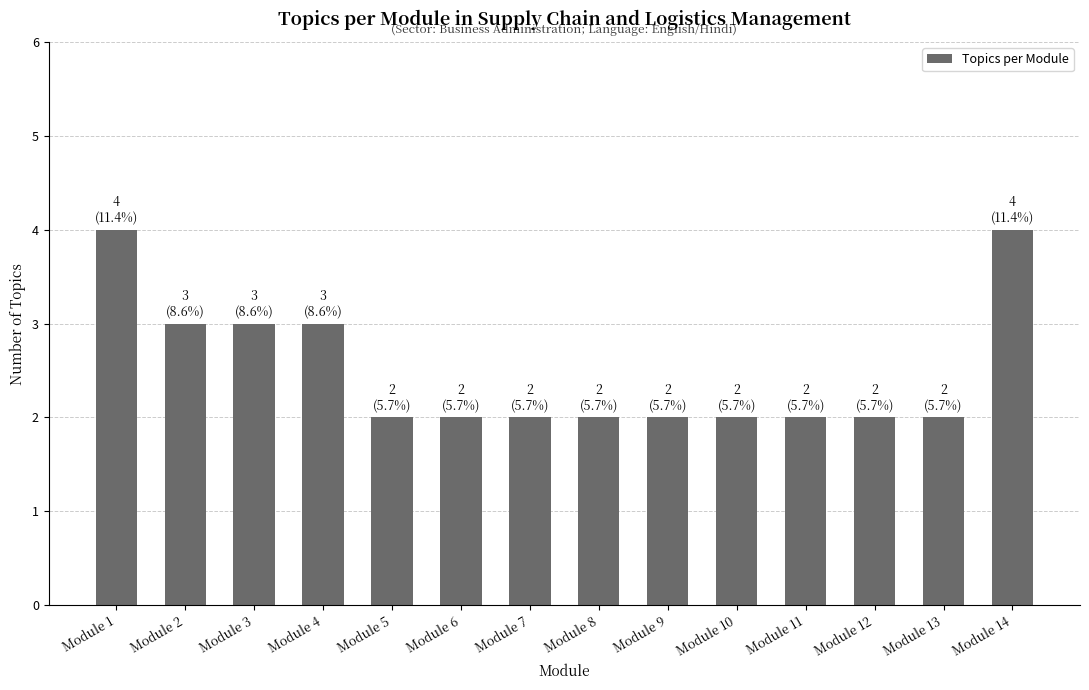

Reading left to right, list all the values displayed in this chart.

Module 1=4	Module 2=3	Module 3=3	Module 4=3	Module 5=2	Module 6=2	Module 7=2	Module 8=2	Module 9=2	Module 10=2	Module 11=2	Module 12=2	Module 13=2	Module 14=4